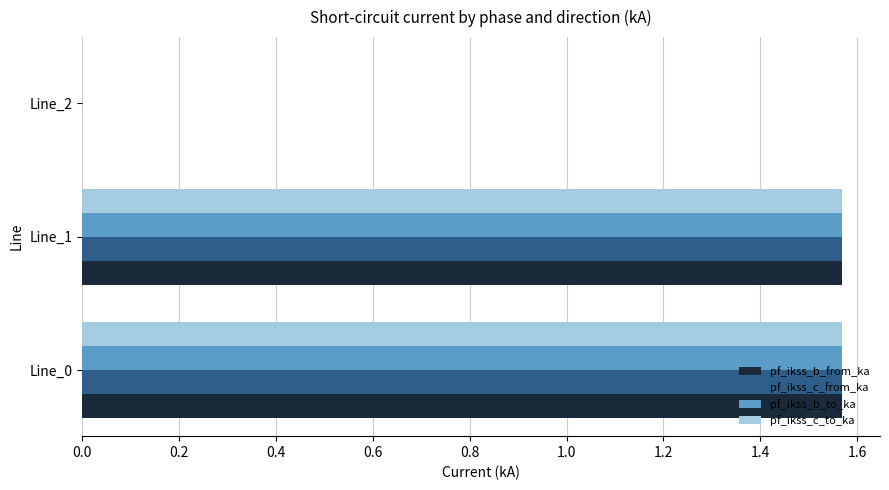

Count the pf_ikss_b_to_ka values in the range 0 to 1.

1